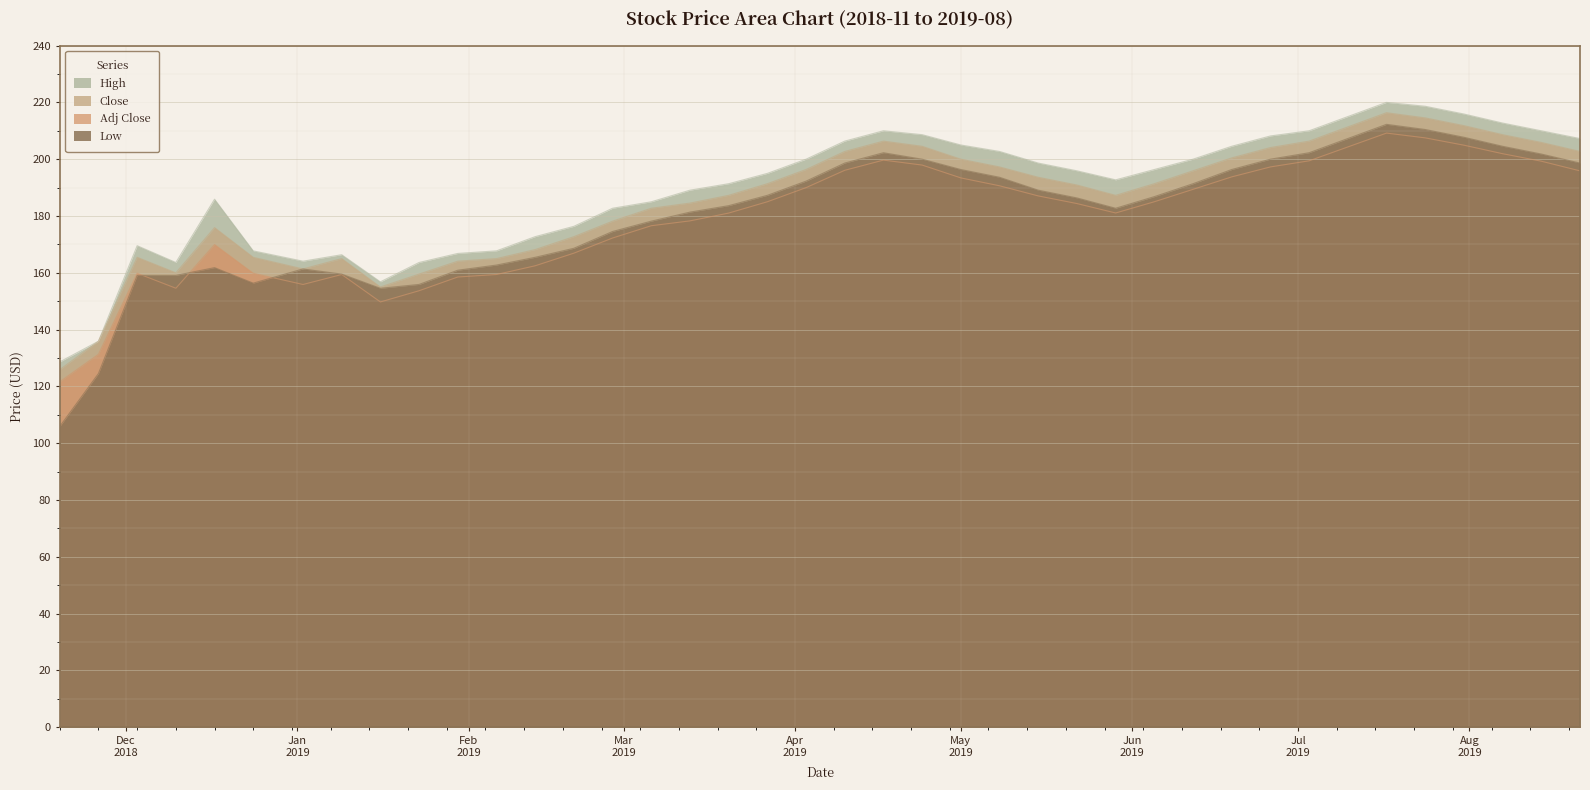

True or false: Adj Close and Low cross at least once.

True